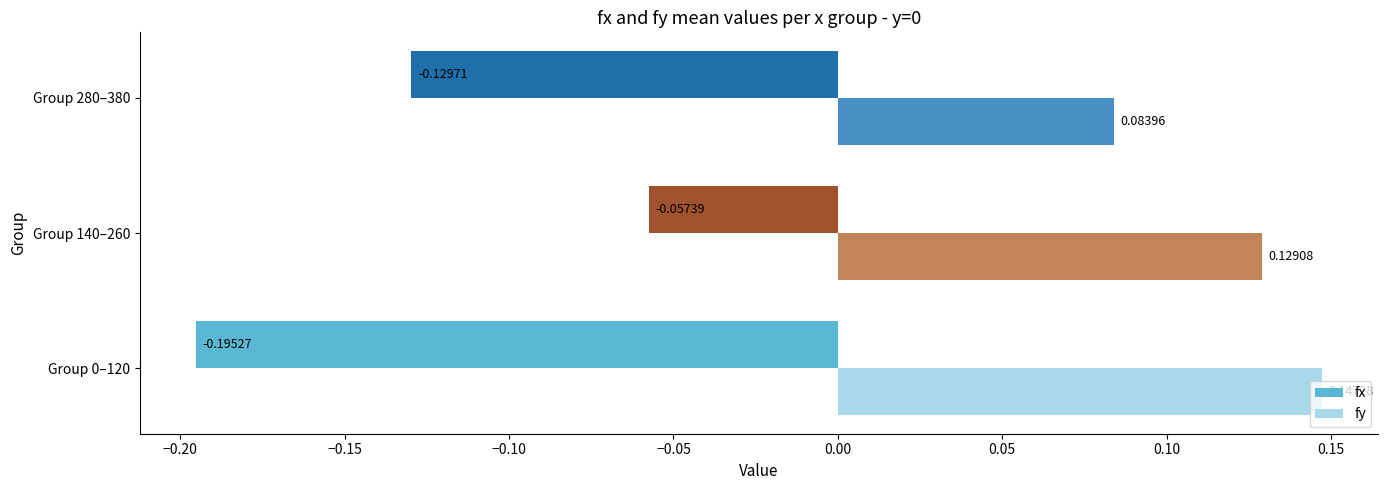

At Group 0–120, list the series in order from largest to smallest.

fy, fx